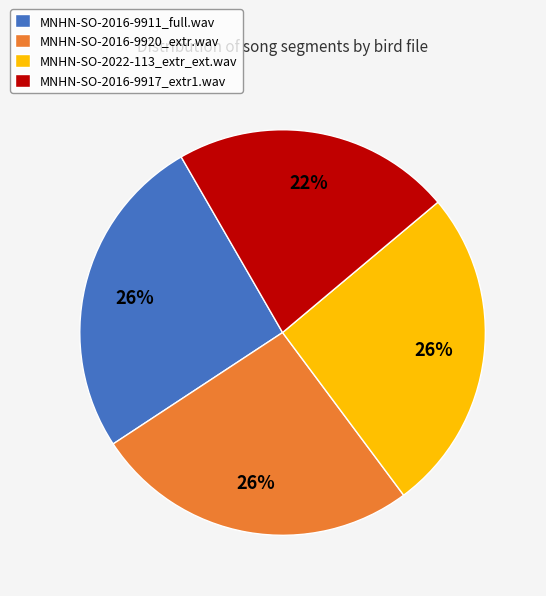

What is the smallest slice in the pie chart?

MNHN-SO-2016-9917_extr1.wav